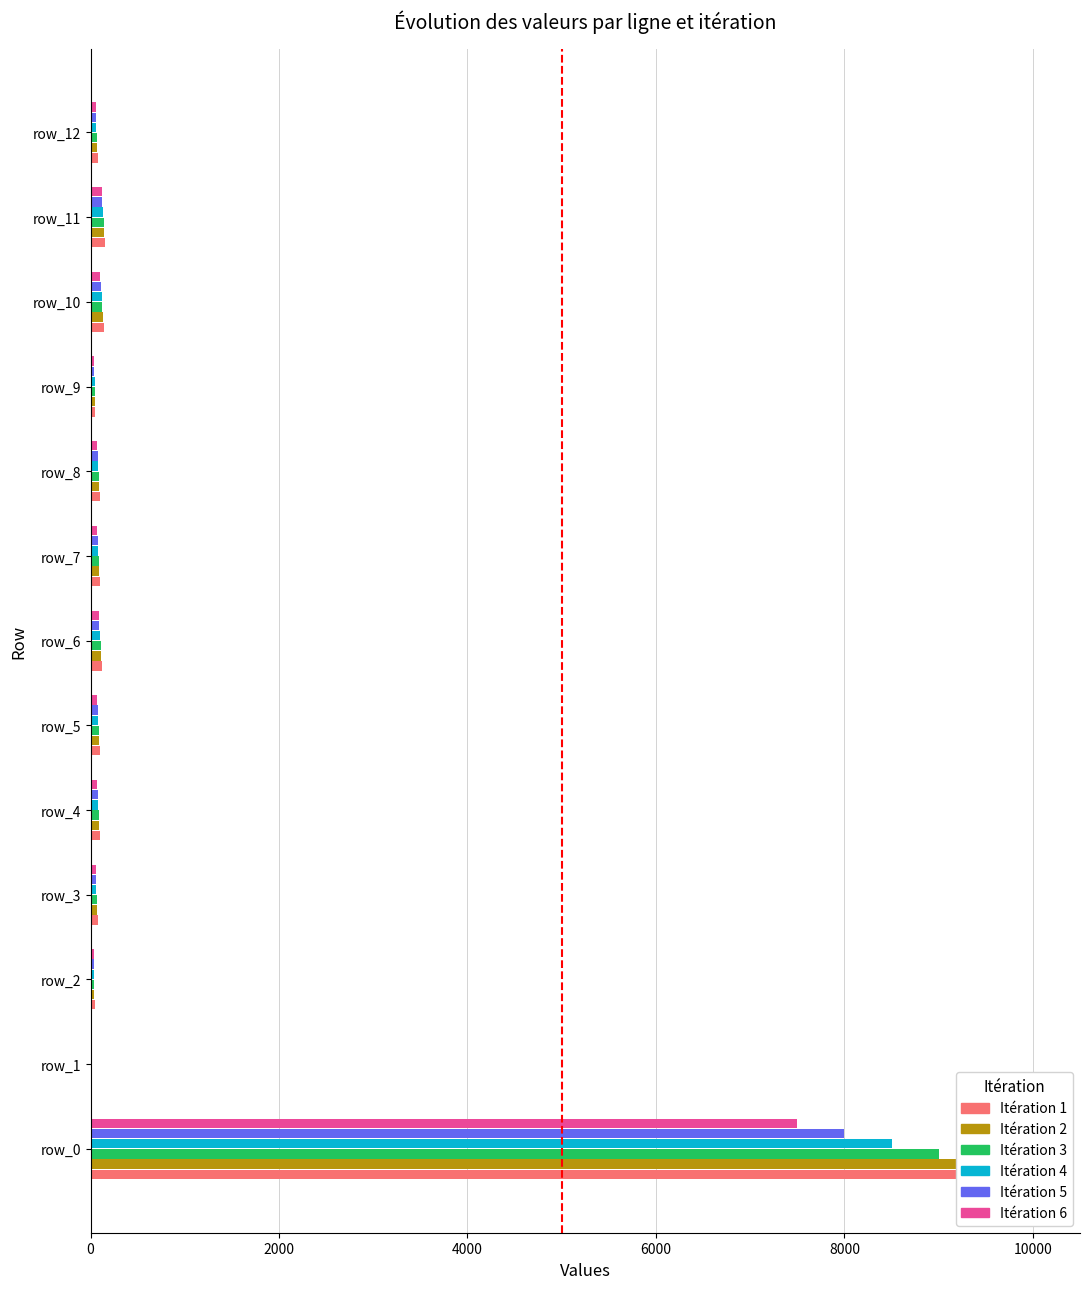

How many values in 2 are above zero?

13